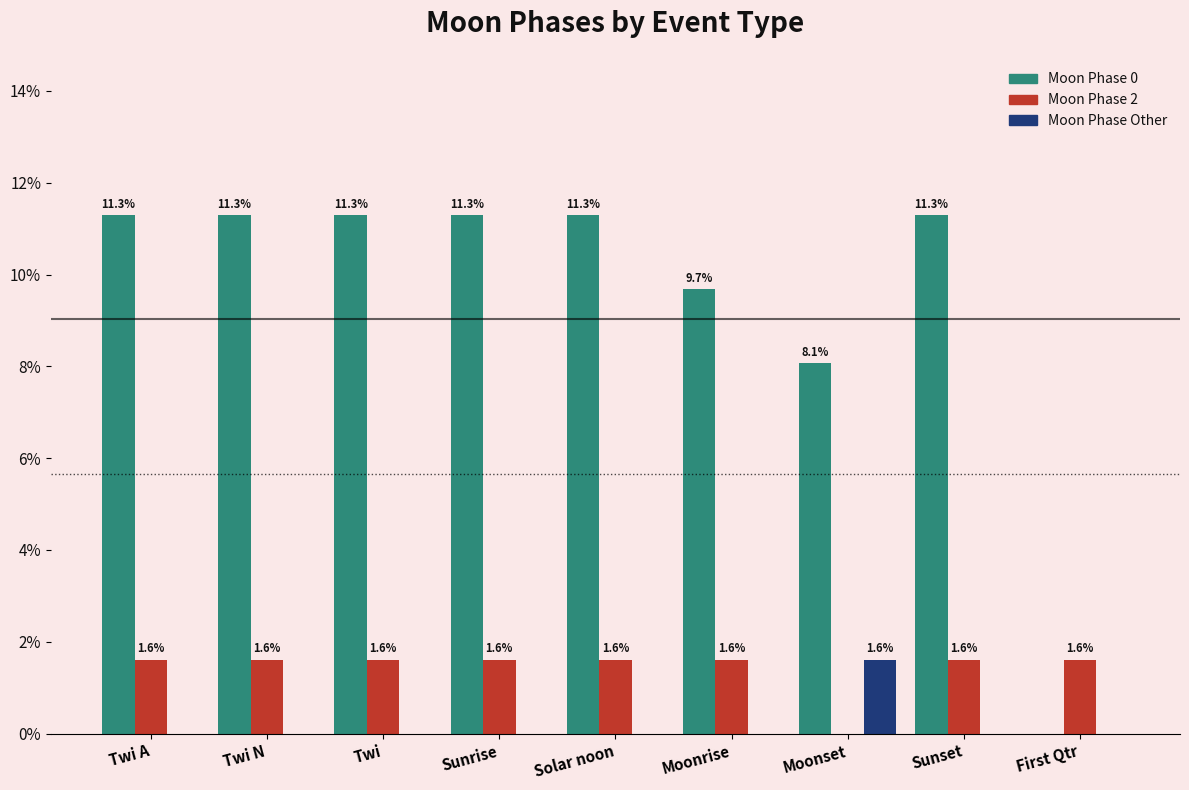

Reading left to right, what are all the values shown in this chart?

Moon Phase 0: Twi A=11.3	Twi N=11.3	Twi=11.3	Sunrise=11.3	Solar noon=11.3	Moonrise=9.7	Moonset=8.1	Sunset=11.3	First Qtr=0.0
Moon Phase 2: Twi A=1.6	Twi N=1.6	Twi=1.6	Sunrise=1.6	Solar noon=1.6	Moonrise=1.6	Moonset=0.0	Sunset=1.6	First Qtr=1.6
Moon Phase Other: Twi A=0.0	Twi N=0.0	Twi=0.0	Sunrise=0.0	Solar noon=0.0	Moonrise=0.0	Moonset=1.6	Sunset=0.0	First Qtr=0.0